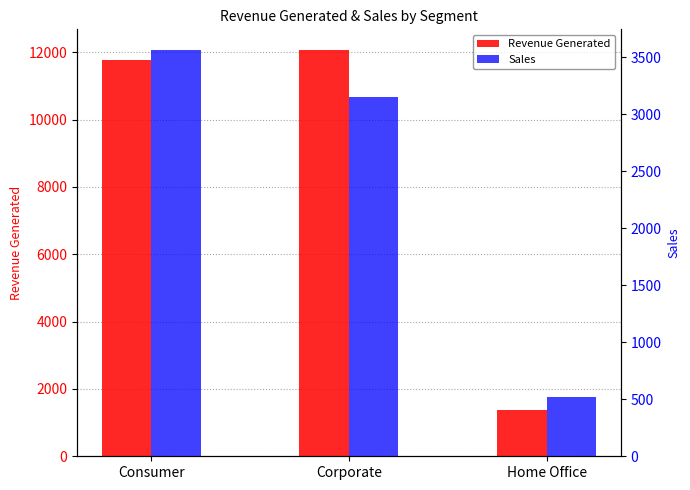

What is the difference between the maximum and minimum values in the Sales series?

3046.1